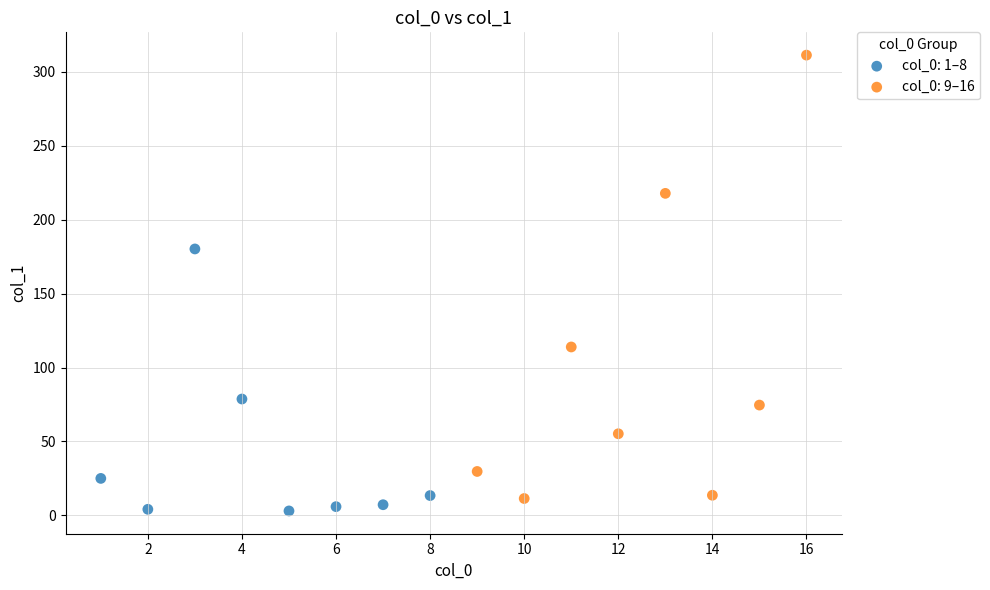

Which series has the widest spread of Y values?

col_0: 9–16